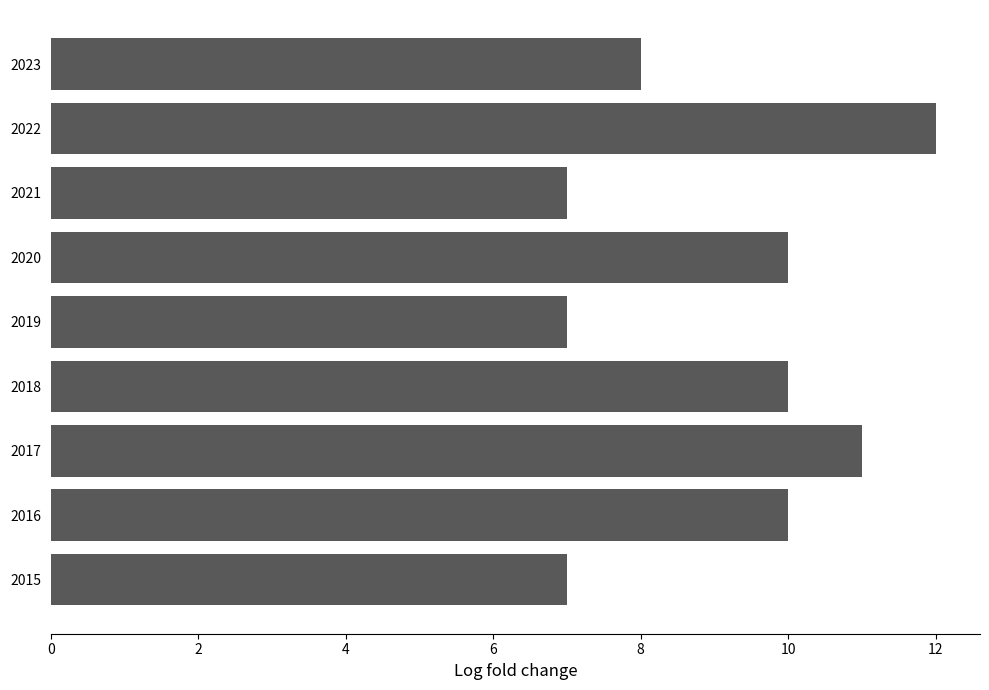

What is the difference between the maximum and minimum values?

5